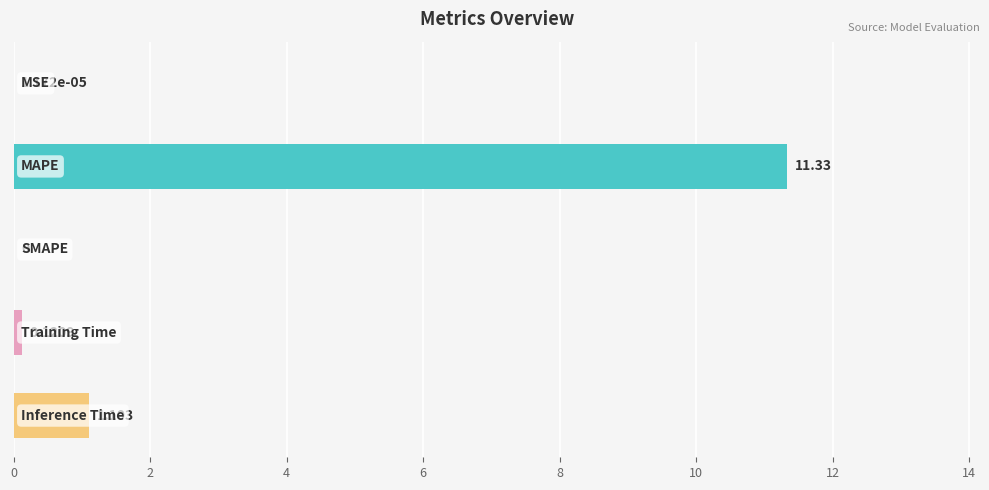

How many values exceed 0?

4